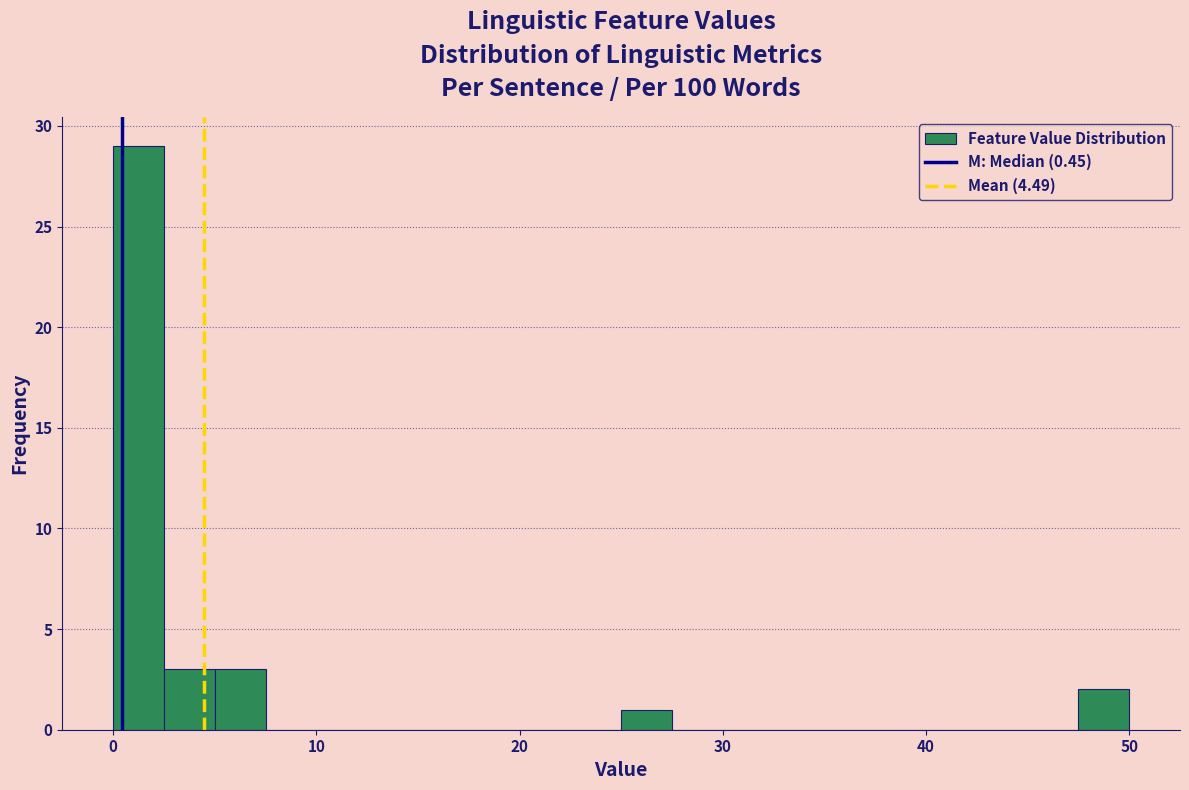

Around what value on the x-axis is the tallest bar? Give the approximate position of its centre, as read against the axis.

1